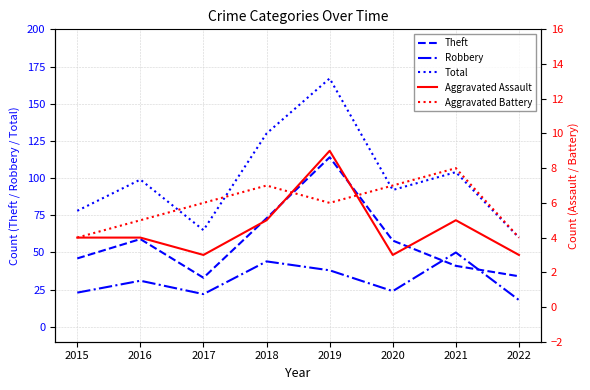

Is it true that Aggravated Battery equals 4 at 2019?

False